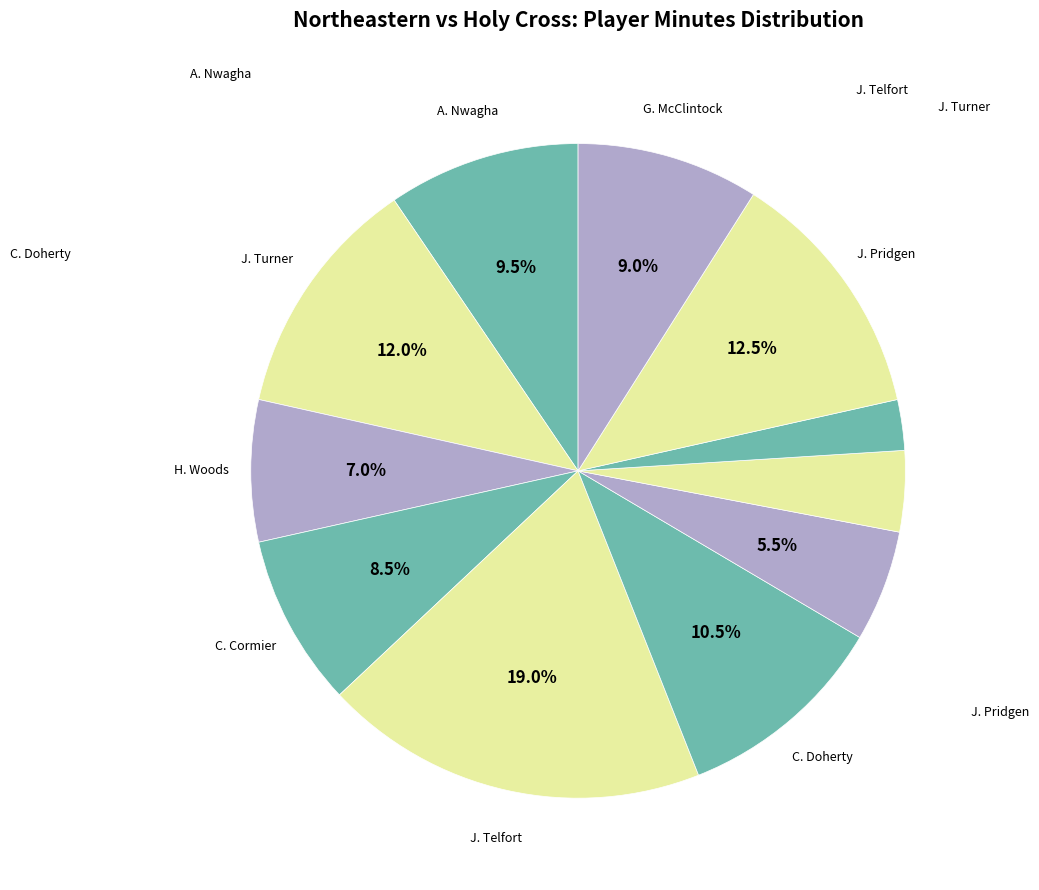

How many slices are in this pie chart?

11